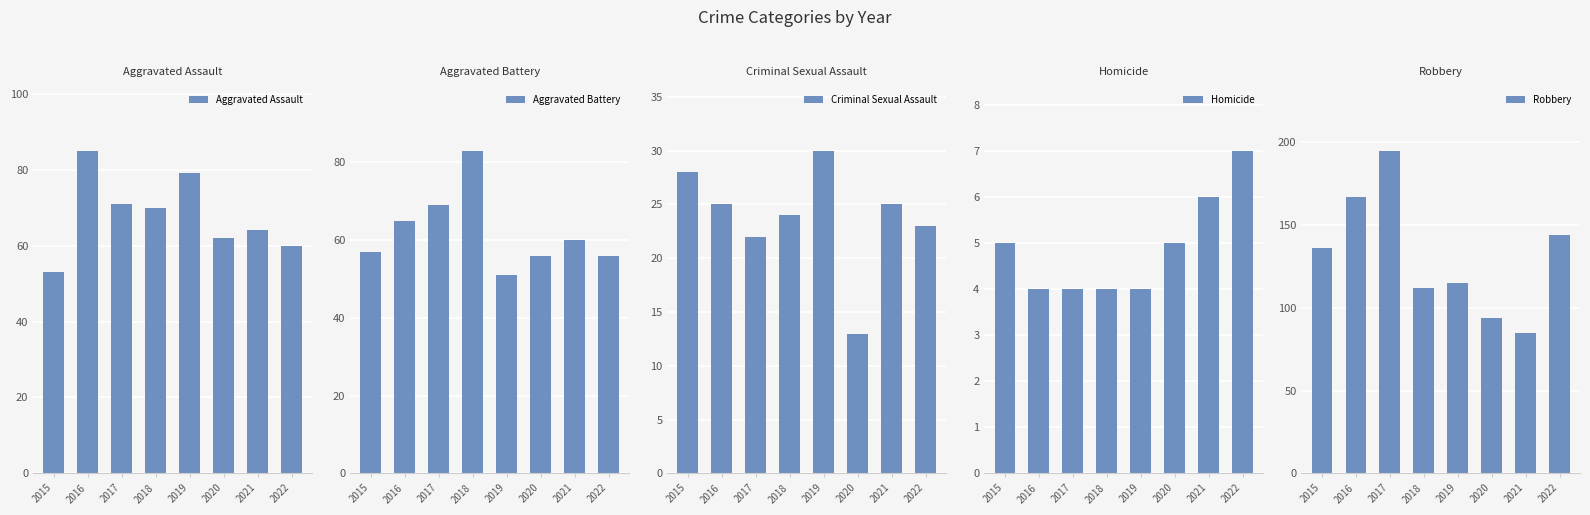

List the series in order of their peak value, lowest first.

Homicide, Criminal Sexual Assault, Aggravated Battery, Aggravated Assault, Robbery